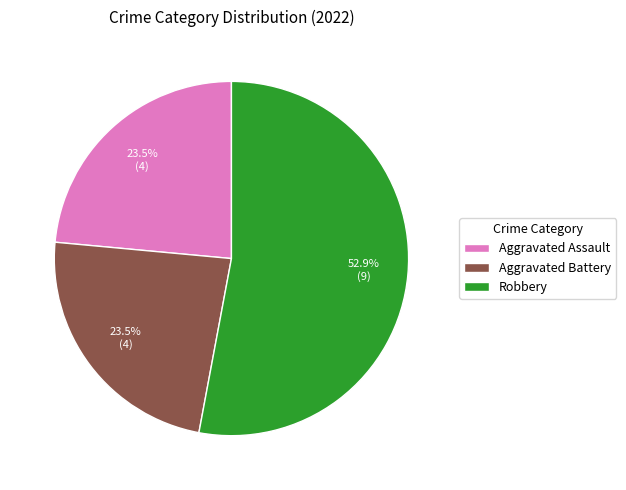

What percentage do Aggravated Assault and Robbery together represent?

76.5%